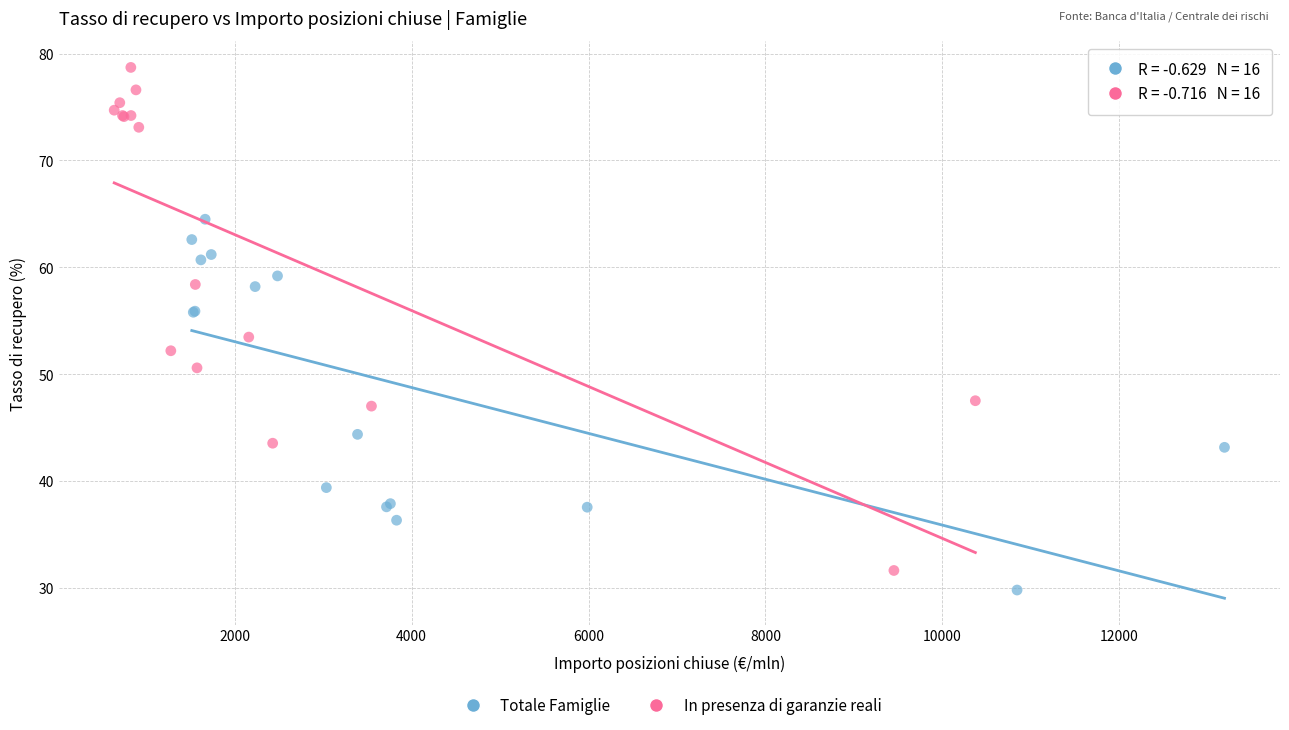

Which series has the widest spread of Y values?

In presenza di garanzie reali